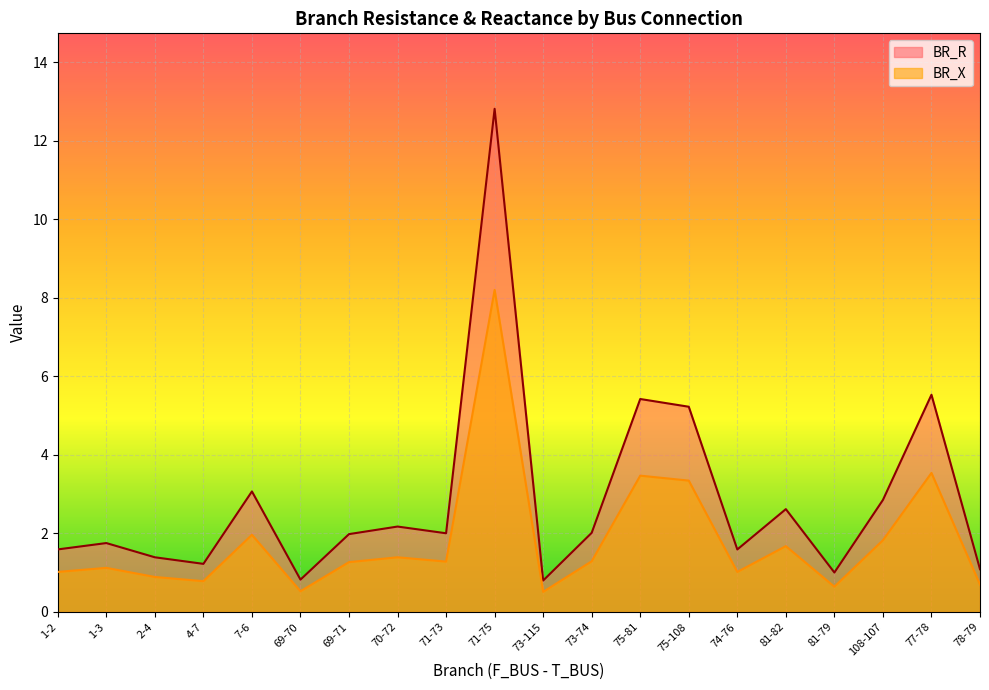

Reading right to left, extract all data points from this chart.

BR_R: 1.1	5.5	2.9	1.0	2.6	1.6	5.2	5.4	2.0	0.8	12.8	2.0	2.2	2.0	0.8	3.1	1.2	1.4	1.8	1.6
BR_X: 0.7	3.5	1.8	0.6	1.7	1.0	3.3	3.5	1.3	0.5	8.2	1.3	1.4	1.3	0.5	2.0	0.8	0.9	1.1	1.0